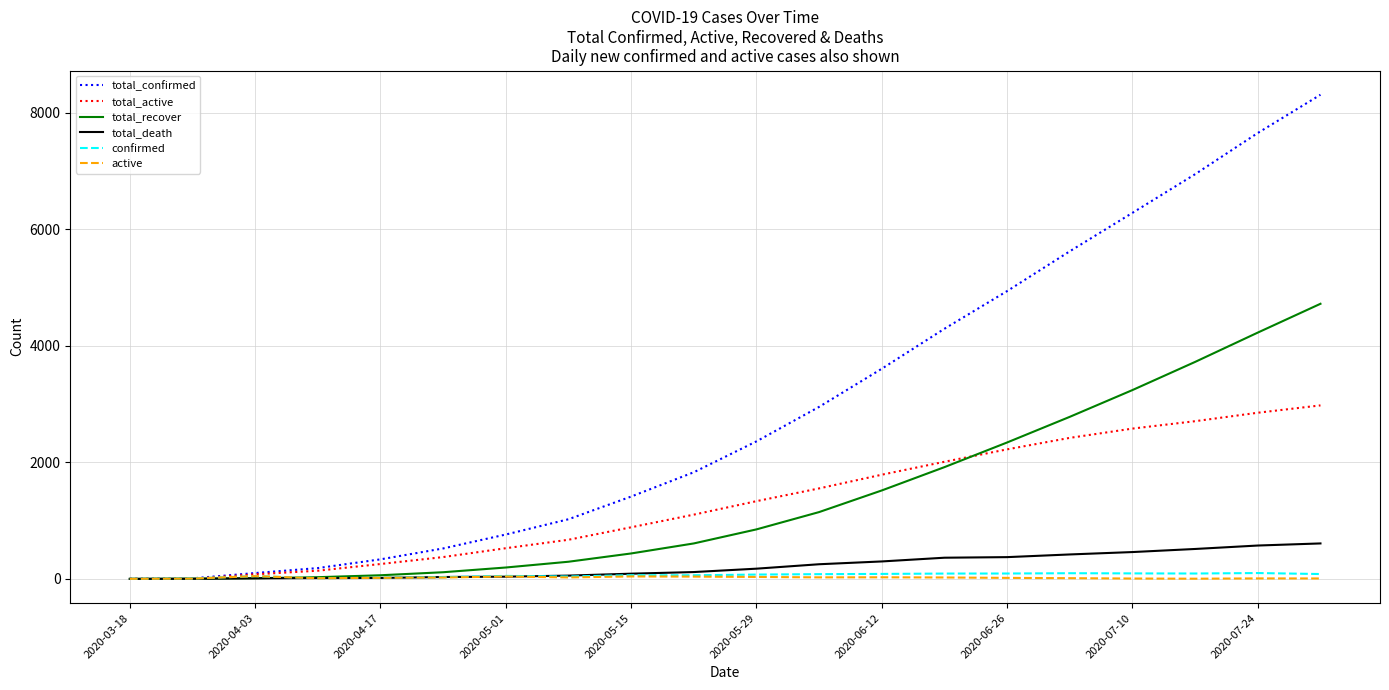

Which series has the widest spread of values?

total_confirmed